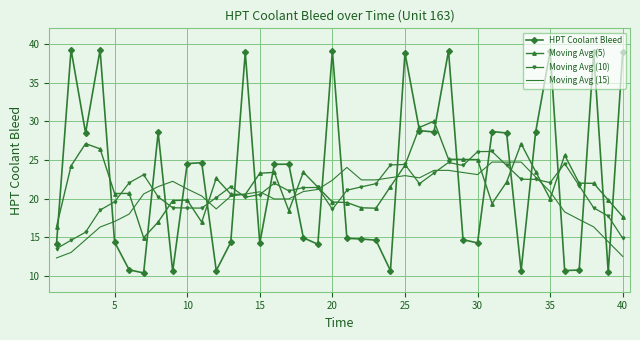

Which series has the largest range (max minus min)?

HPT Coolant Bleed